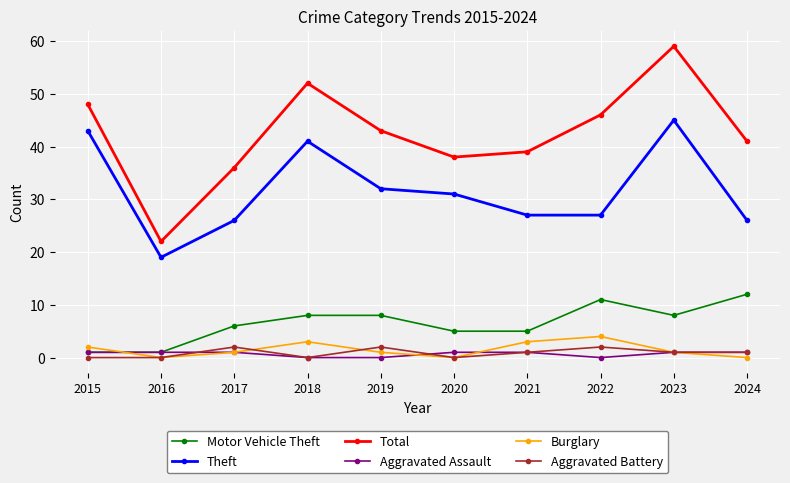

What is the total value across all series at 2024?

81